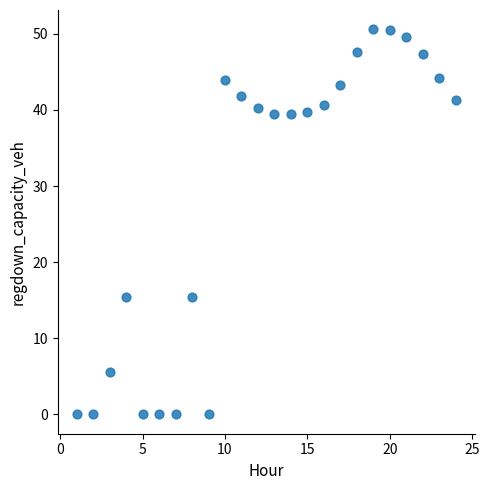

What is the range of Y values (max minus min)?

50.6